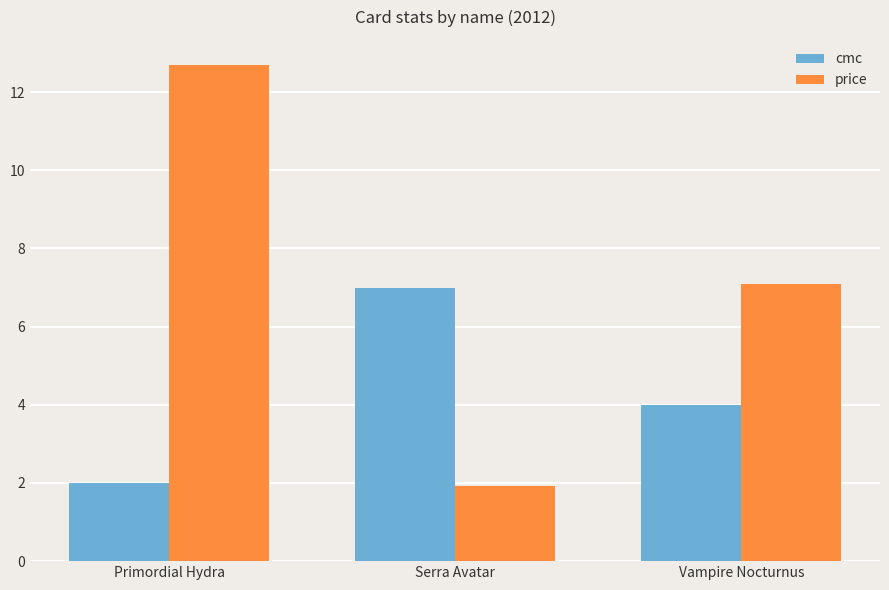

The value of cmc at Serra Avatar is 7.0. True or false?

True